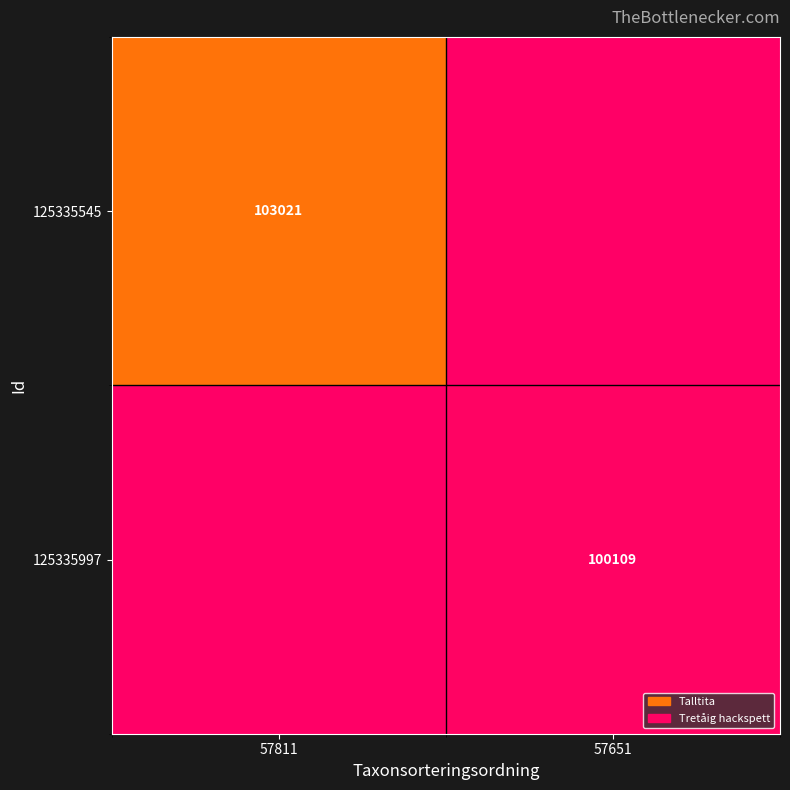

The 125335545 series shows 103021 at 57811. True or false?

True